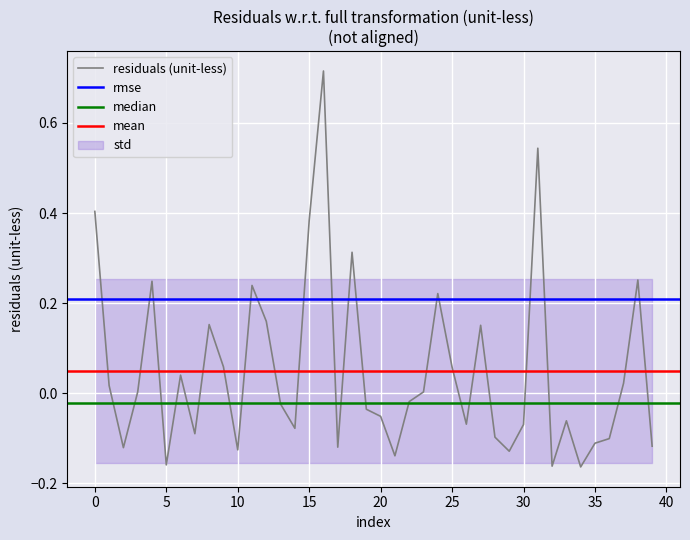

What is the difference between the maximum and minimum values?

0.9